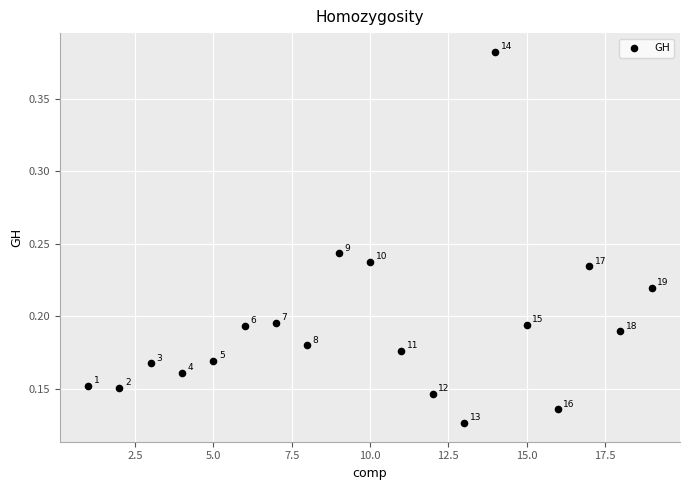

What is the range of X values (max minus min)?

18.0